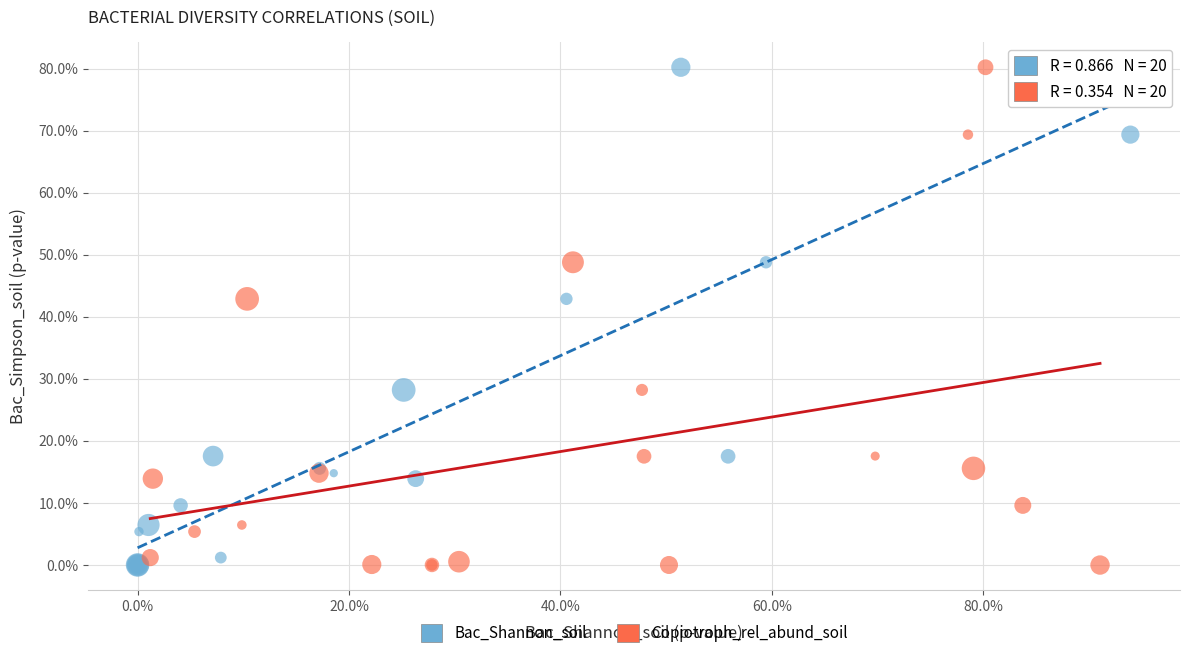

What are all the series names shown in the legend?

Bac_Shannon_soil, Copiotroph_rel_abund_soil